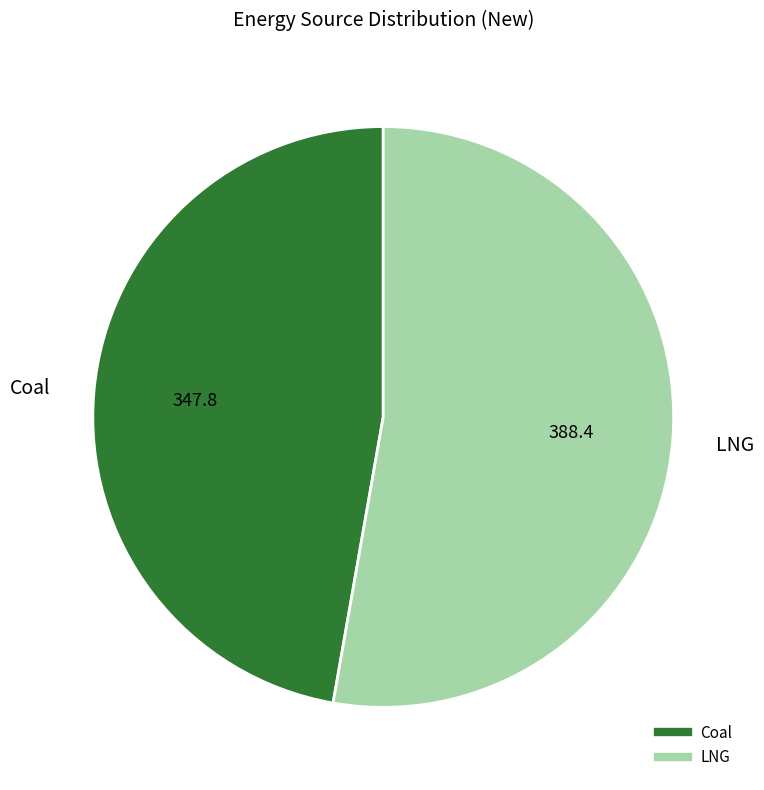

Rank the categories by value from highest to lowest.

LNG, Coal